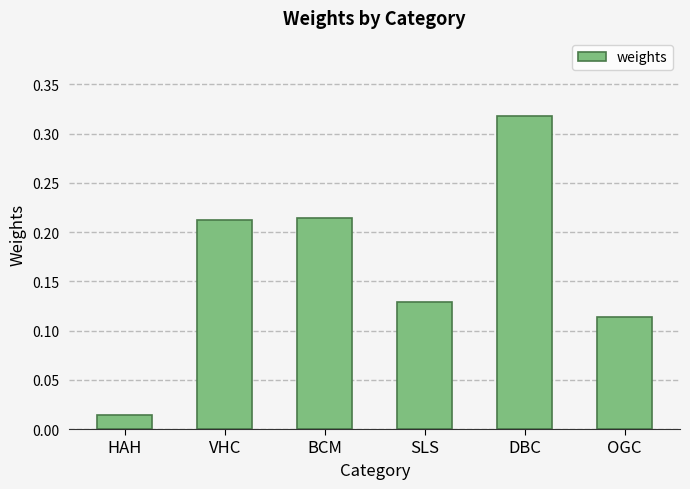

Is it true that the value at SLS is 0.2?

False